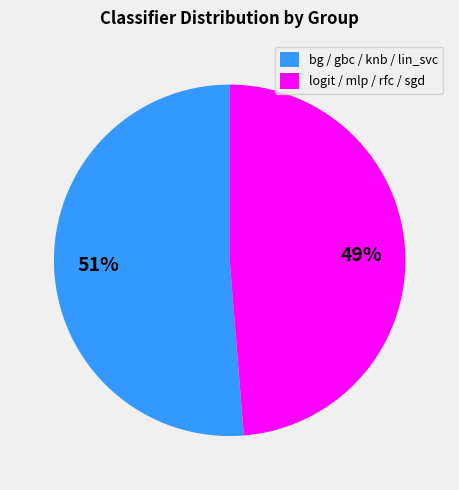

How many segments does this pie chart have?

2